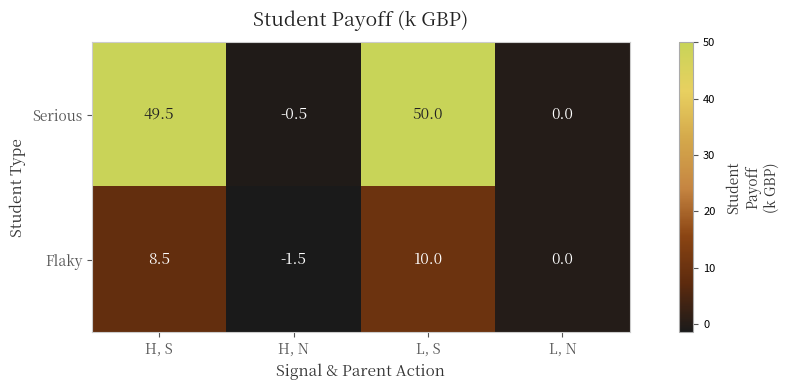

How many data points does each series have?

4